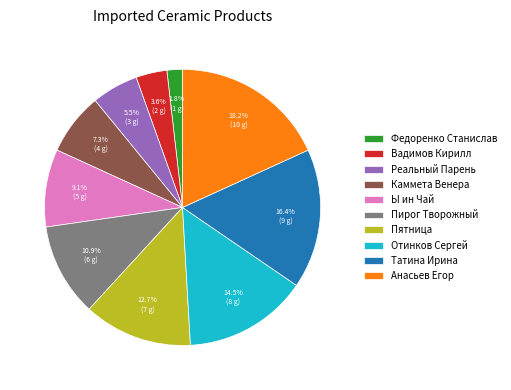

Count the number of slices in the pie.

10